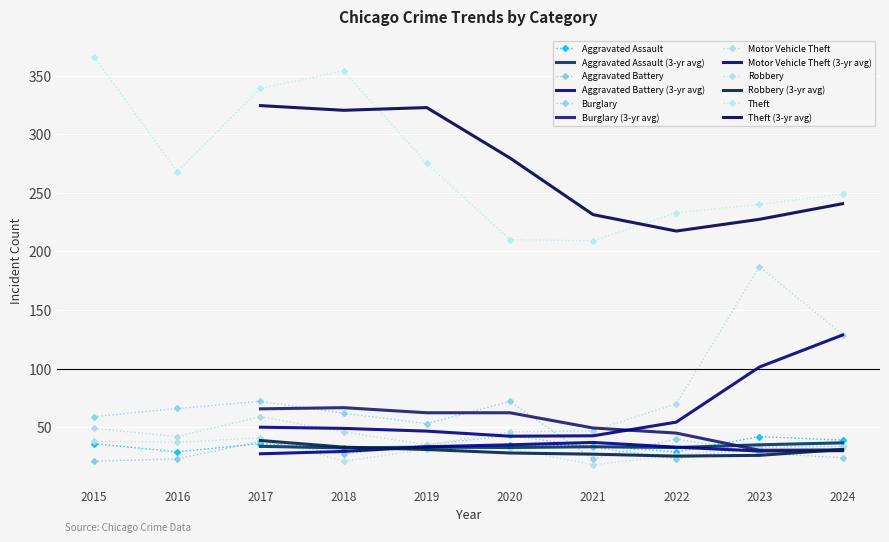

How many values in the Motor Vehicle Theft series exceed 49?

4